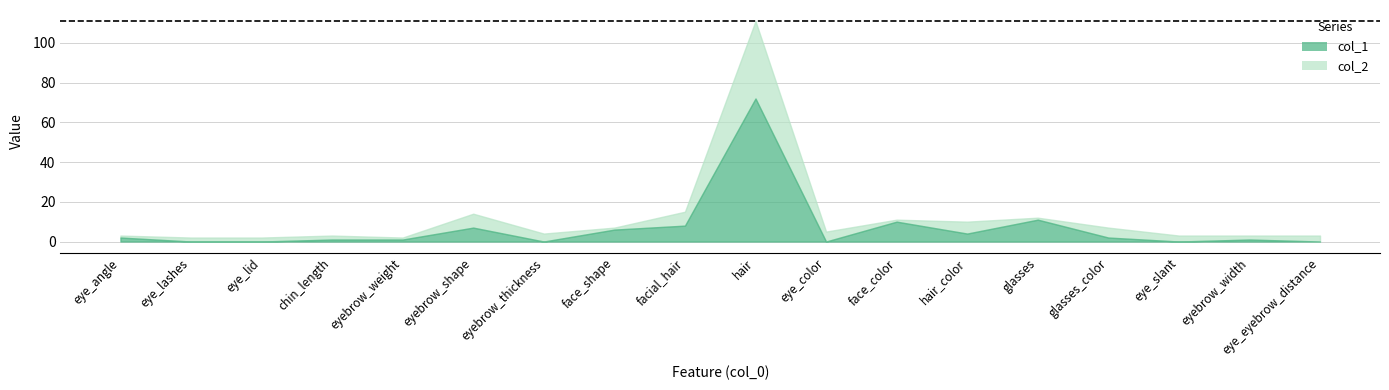

Reading left to right, list all the values displayed in this chart.

col_1: 2	0	0	1	1	7	0	6	8	72	0	10	4	11	2	0	1	0
col_2: 3	2	2	3	2	14	4	7	15	111	5	11	10	12	7	3	3	3